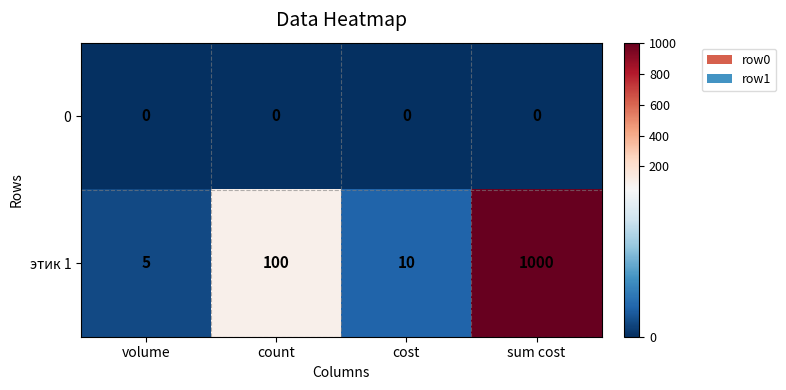

Is it true that этик 1 equals 7 at cost?

False